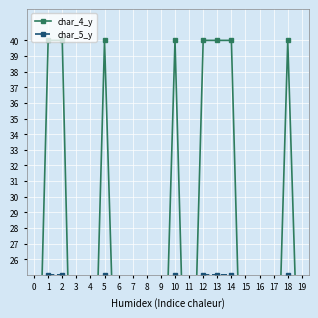

What is the sum of the char_4_y values at 1 and 11?

47